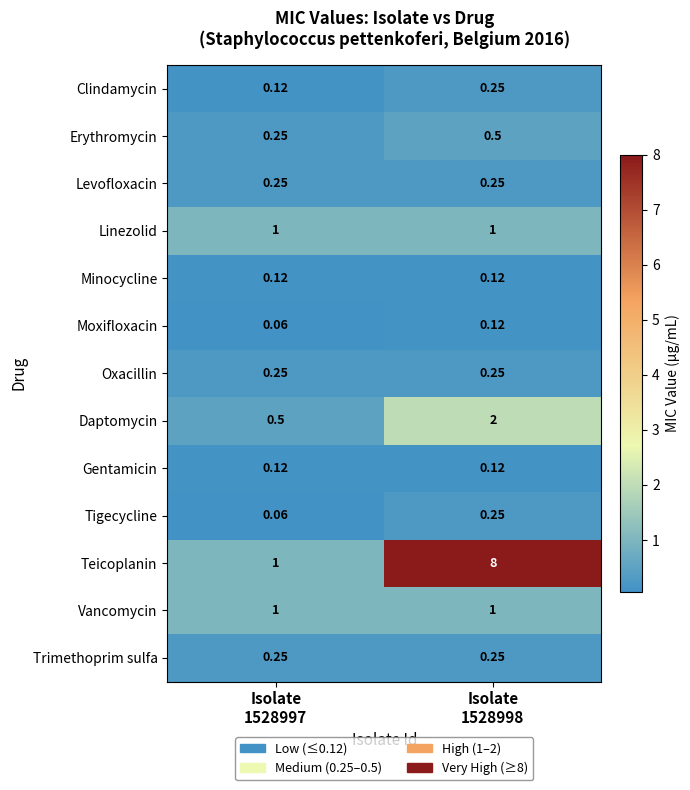

Which series has the largest total across all categories?

Teicoplanin